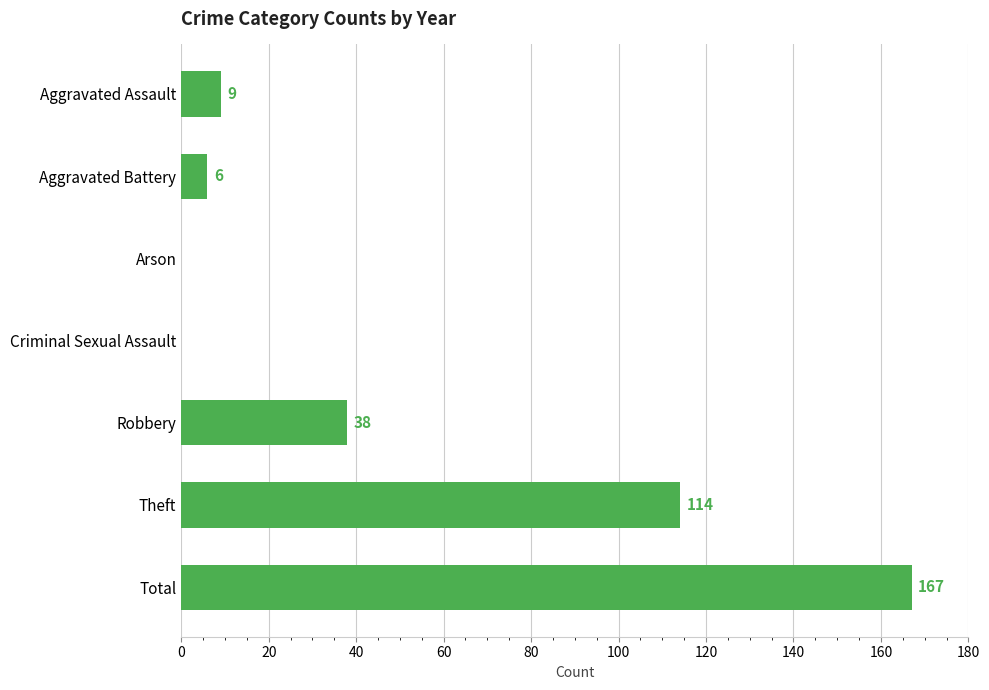

Reading top to bottom, list all the values displayed in this chart.

Aggravated Assault=9	Aggravated Battery=6	Arson=0	Criminal Sexual Assault=0	Robbery=38	Theft=114	Total=167